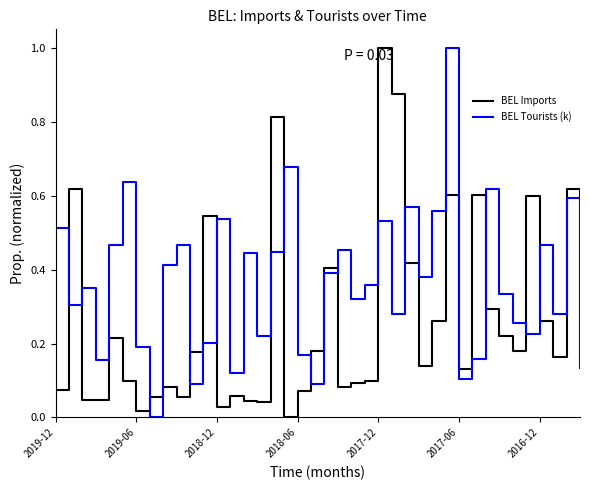

What is the difference between the maximum and minimum values in the BEL Tourists (k) series?

1.0